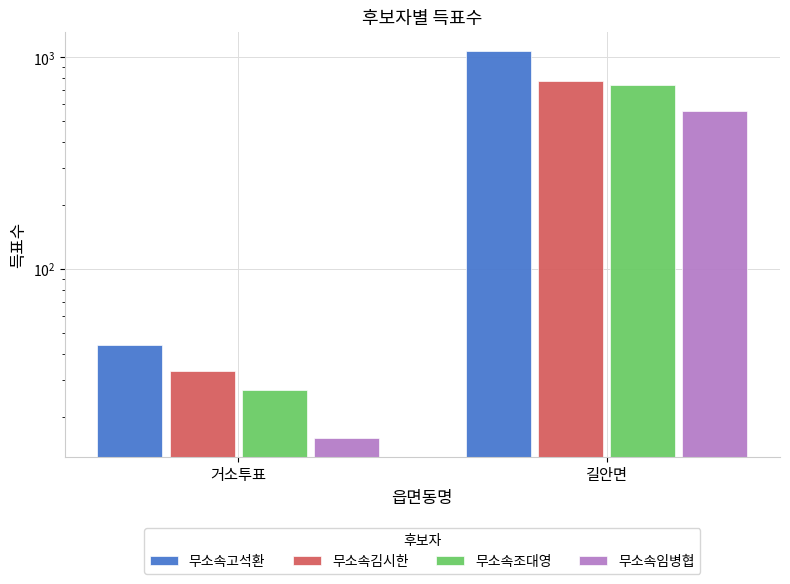

What is the sum of all 무소속조대영 values?

770